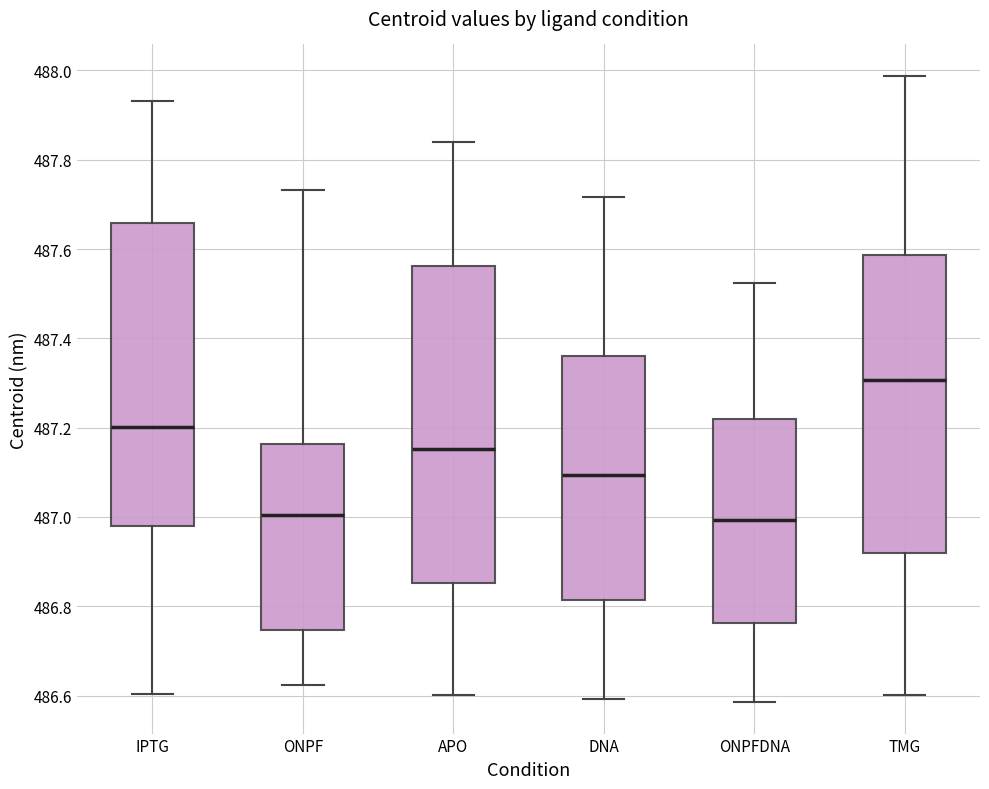

Where does the upper whisker of the box for ONPFDNA end on the y-axis? The values are not printed on the chart, so give them approximately, as read against the axis.

487.52